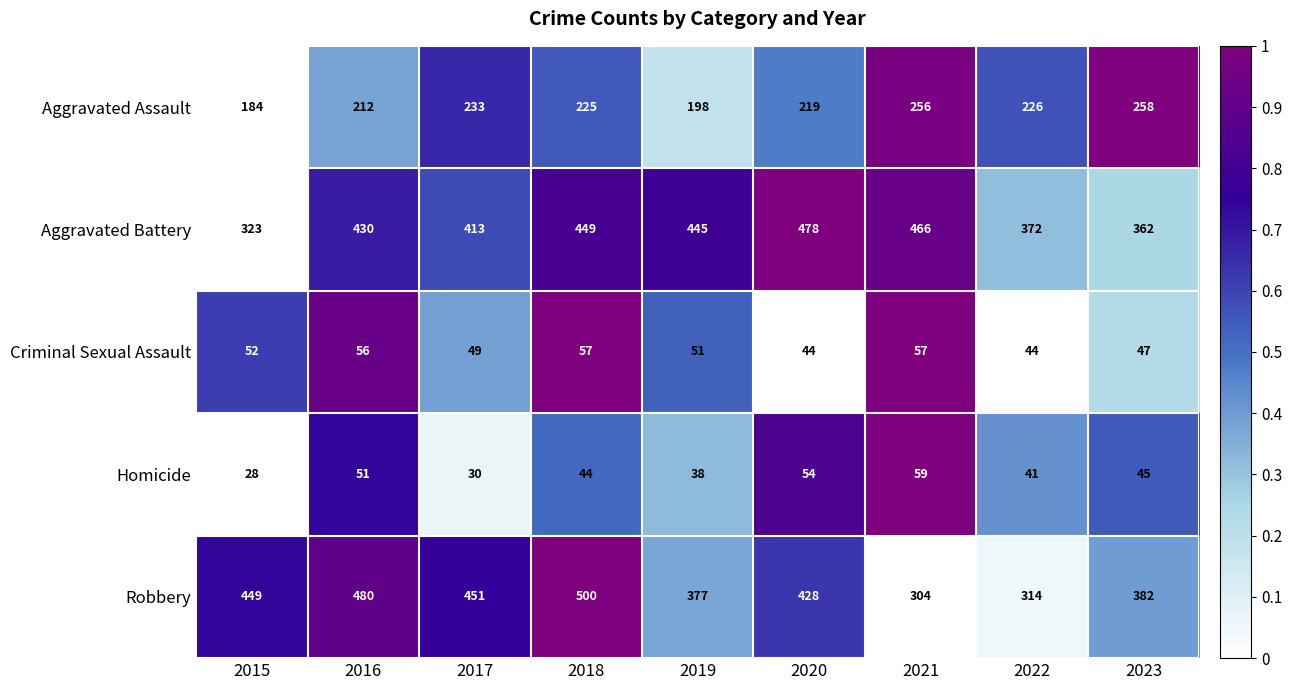

Which series changed the most between 2016 and 2022?

Robbery